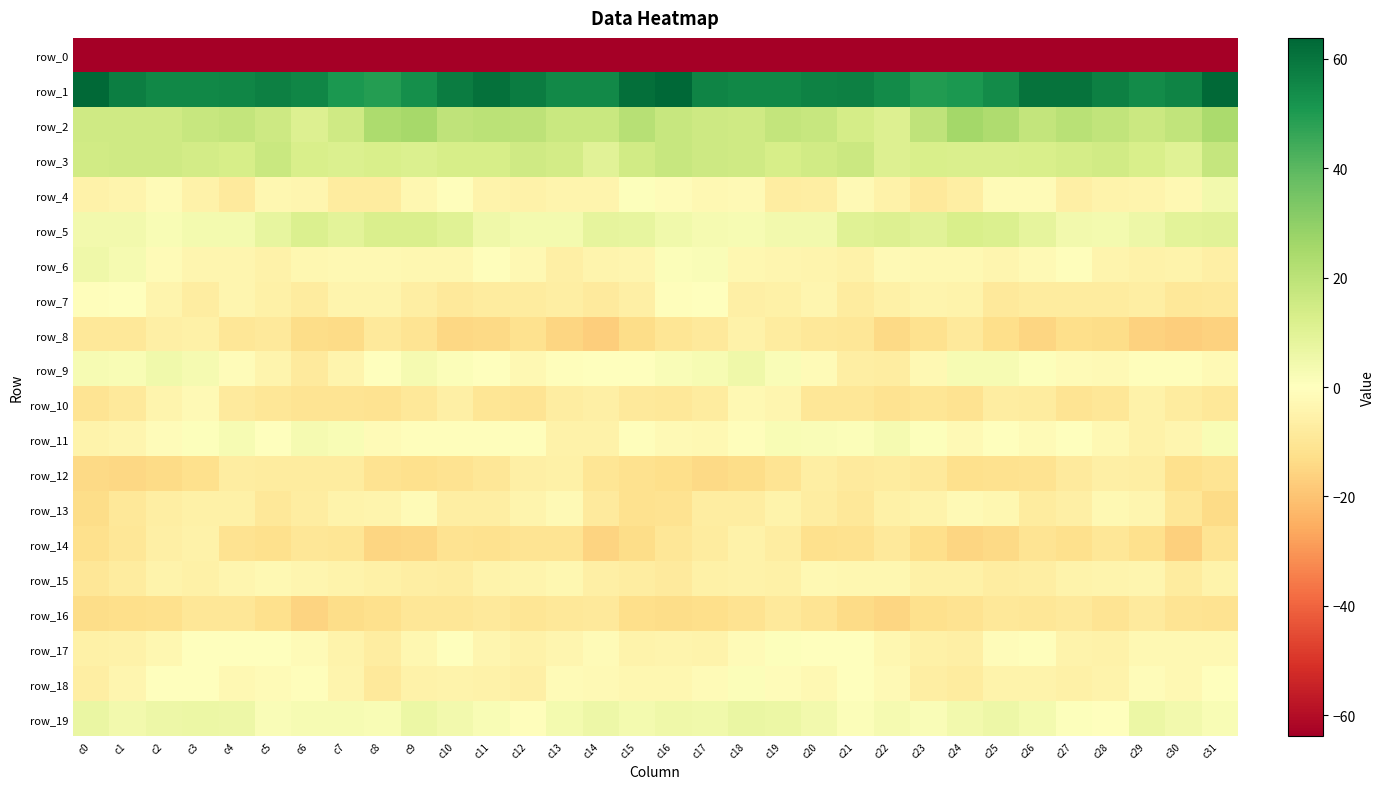

Which has a higher value, c17 or c5?

c5